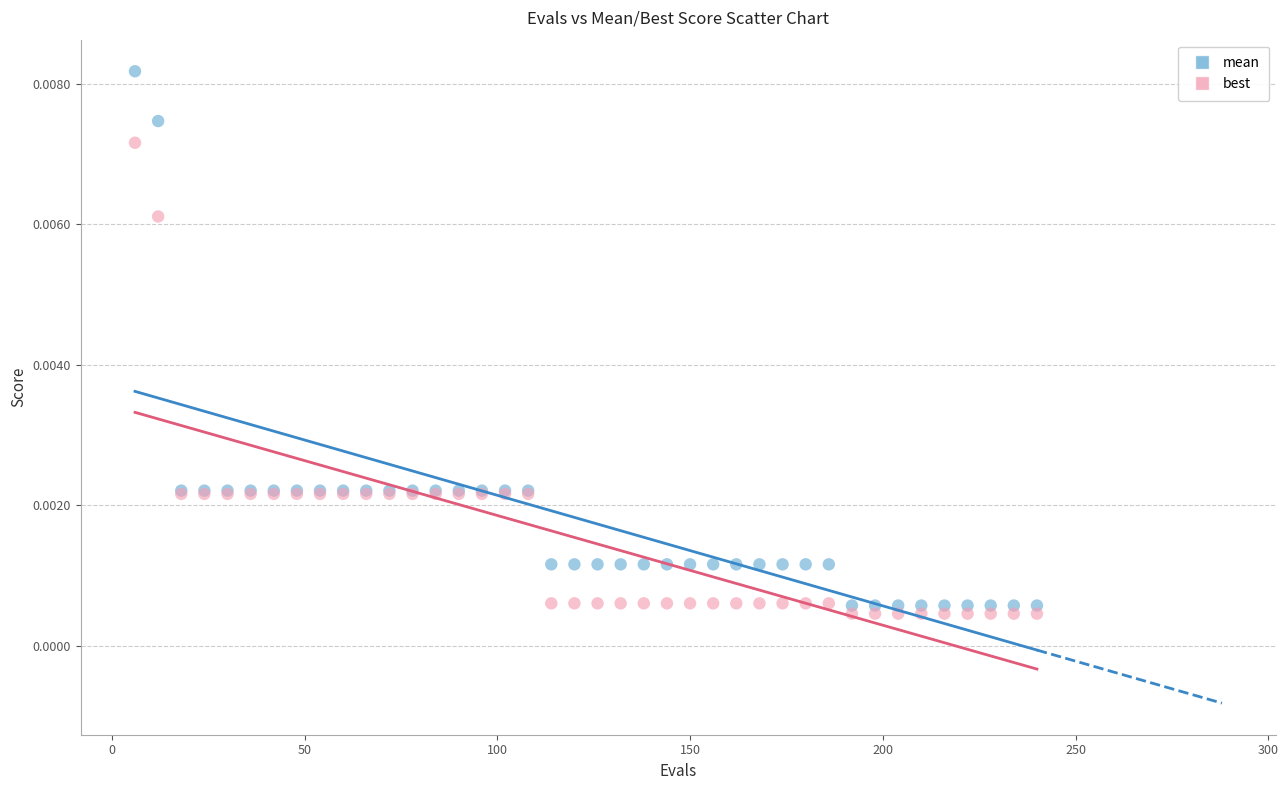

Which series contains the highest Y value?

mean